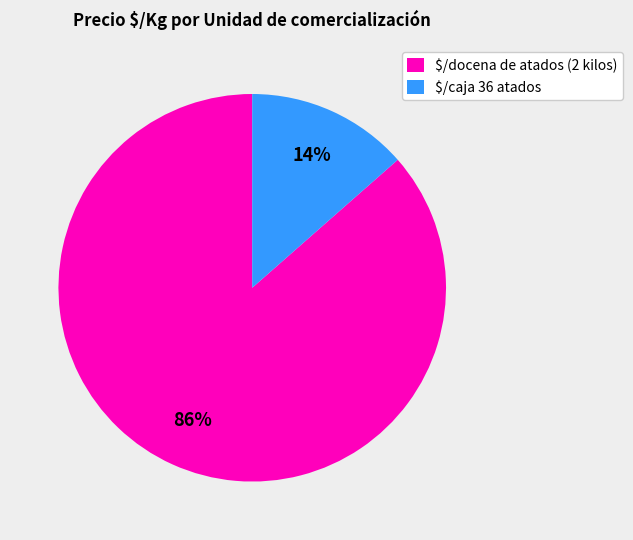

Which category has the smallest portion of the pie?

$/caja 36 atados